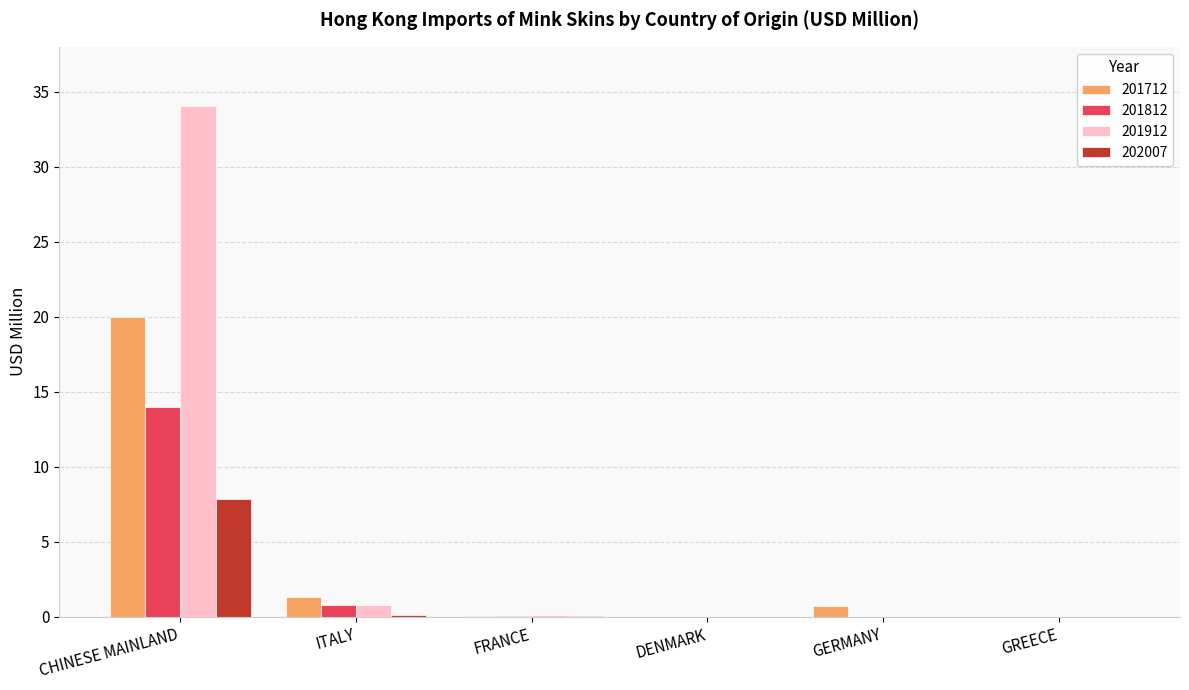

Between ITALY and GREECE, which series saw the biggest shift?

201712